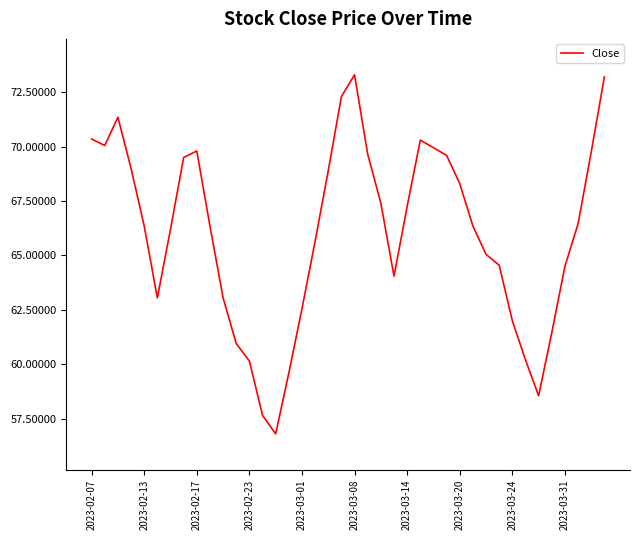

What is the greatest value displayed?

73.3